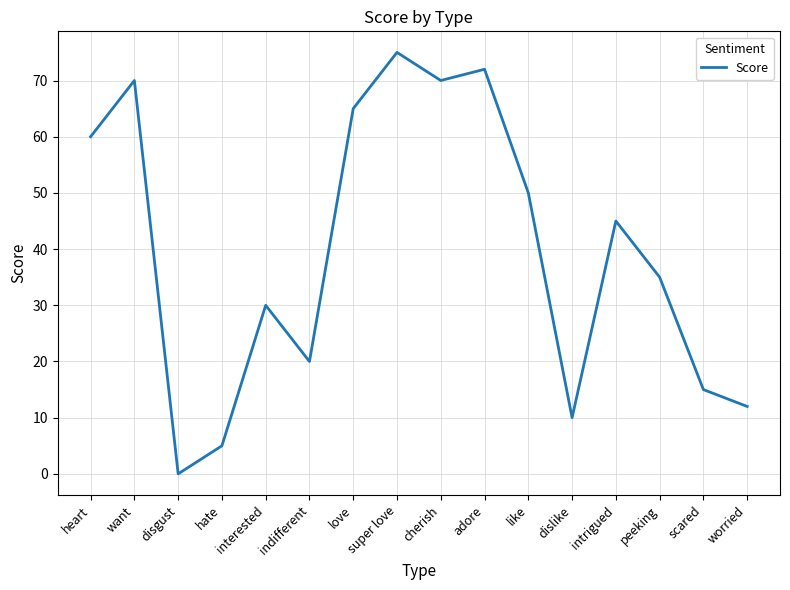

At which category does the data reach its first local peak?

want